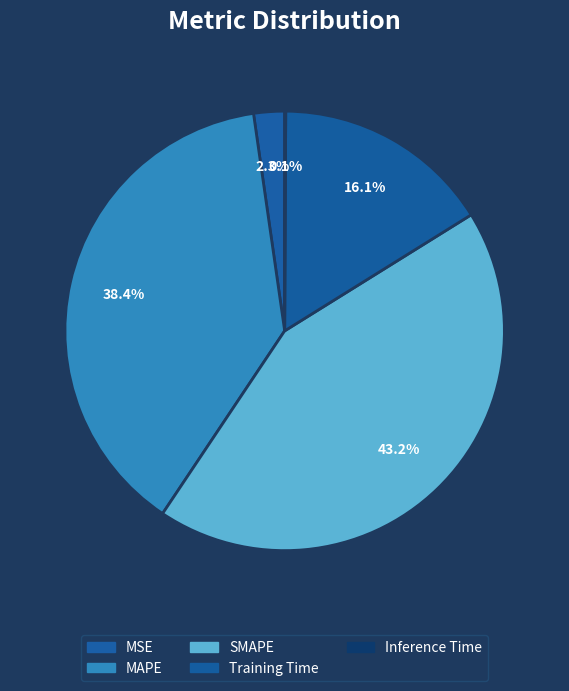

Does Inference Time account for over 50% of the chart?

No